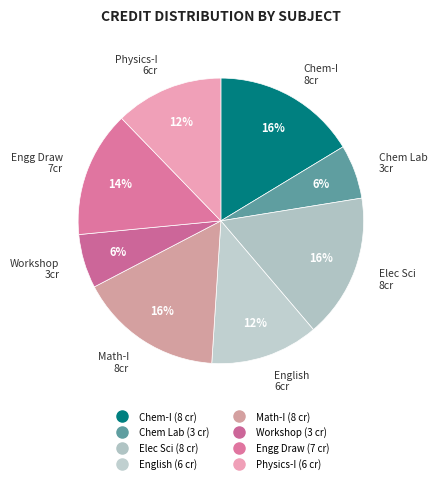

How many segments does this pie chart have?

8